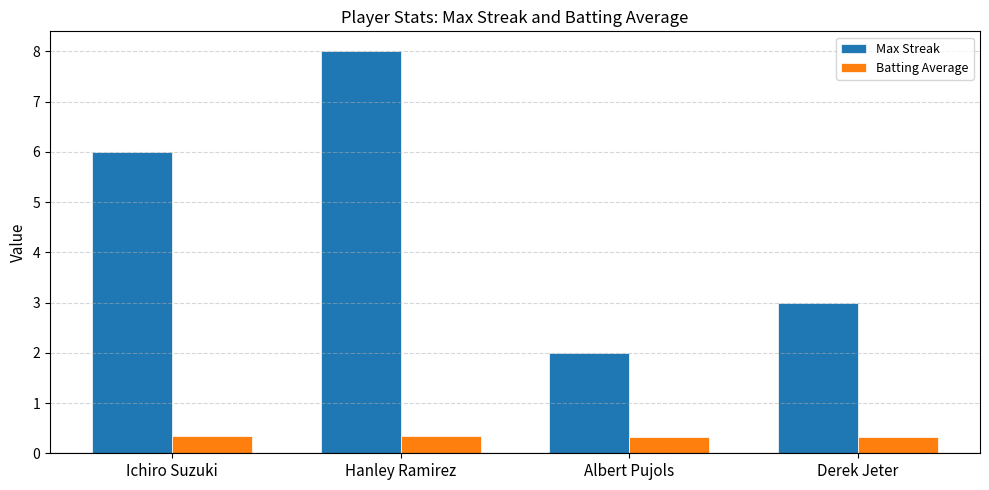

Which series changed the most between Ichiro Suzuki and Hanley Ramirez?

Max Streak